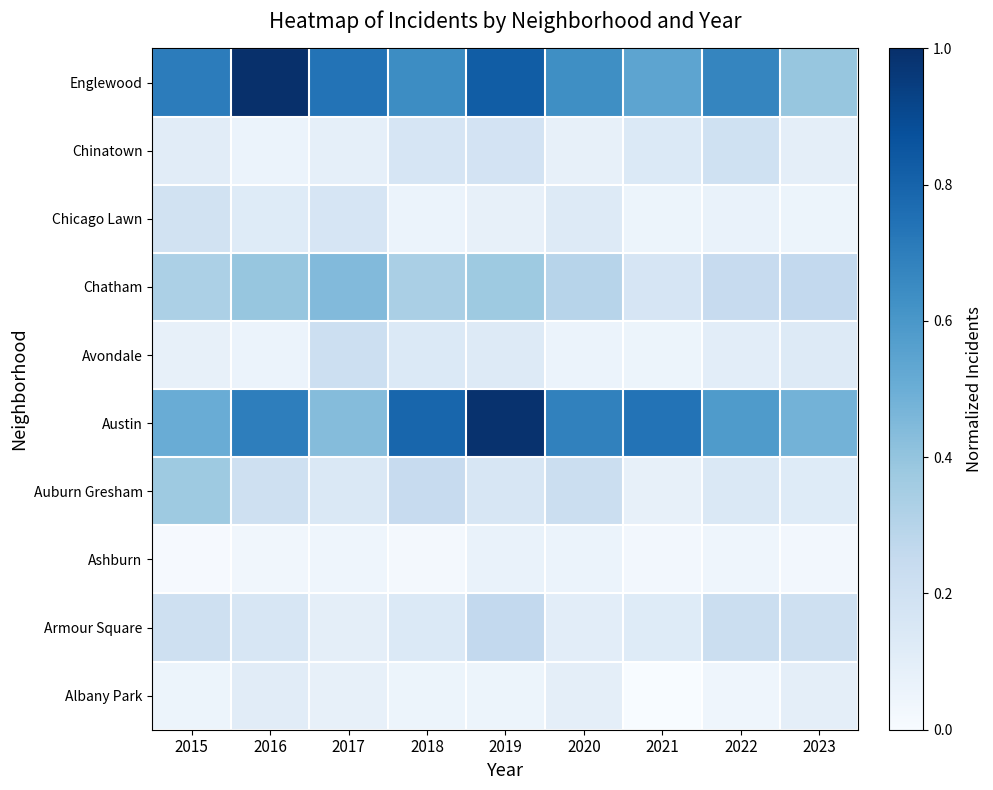

Which label corresponds to the smallest value in the chart?

2021